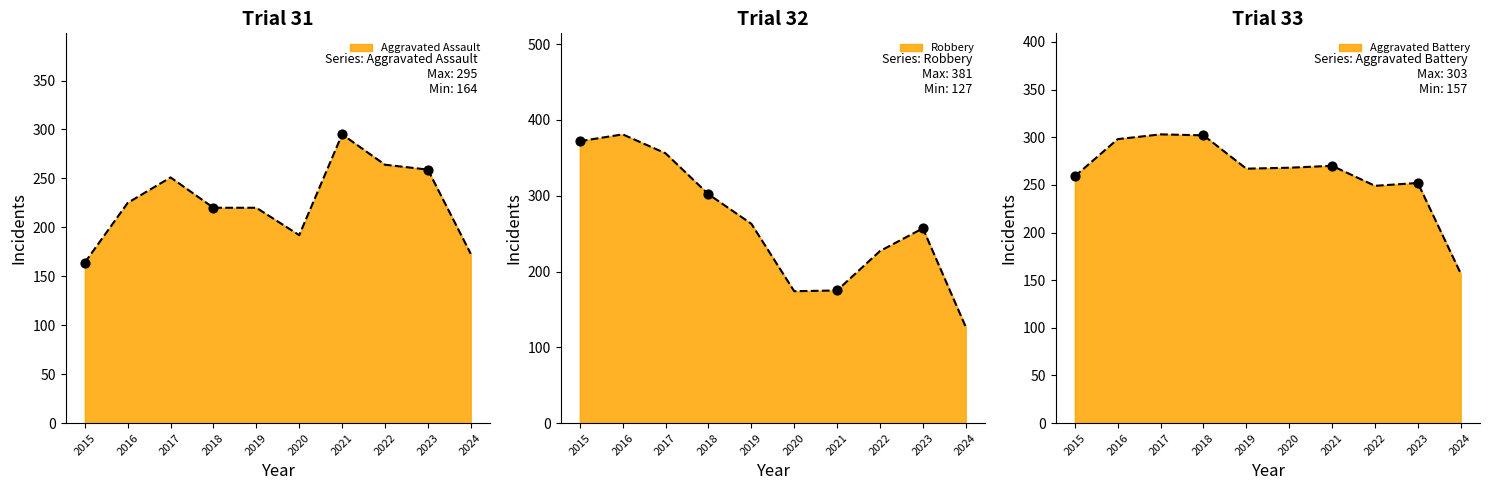

Which series contains the highest Y value?

Robbery